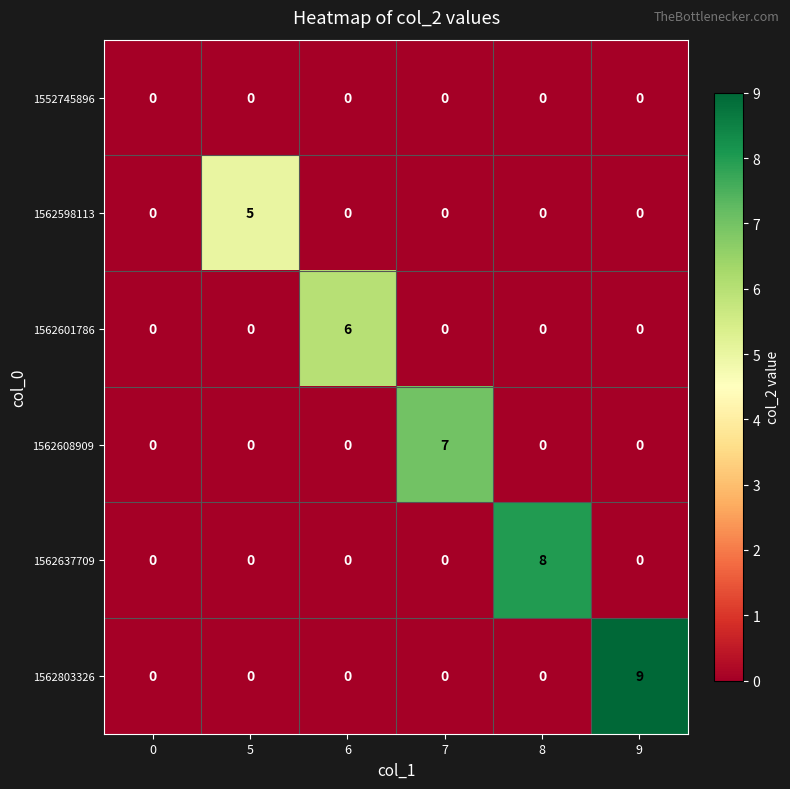

The value of 1562803326 at 6 is 4. True or false?

False